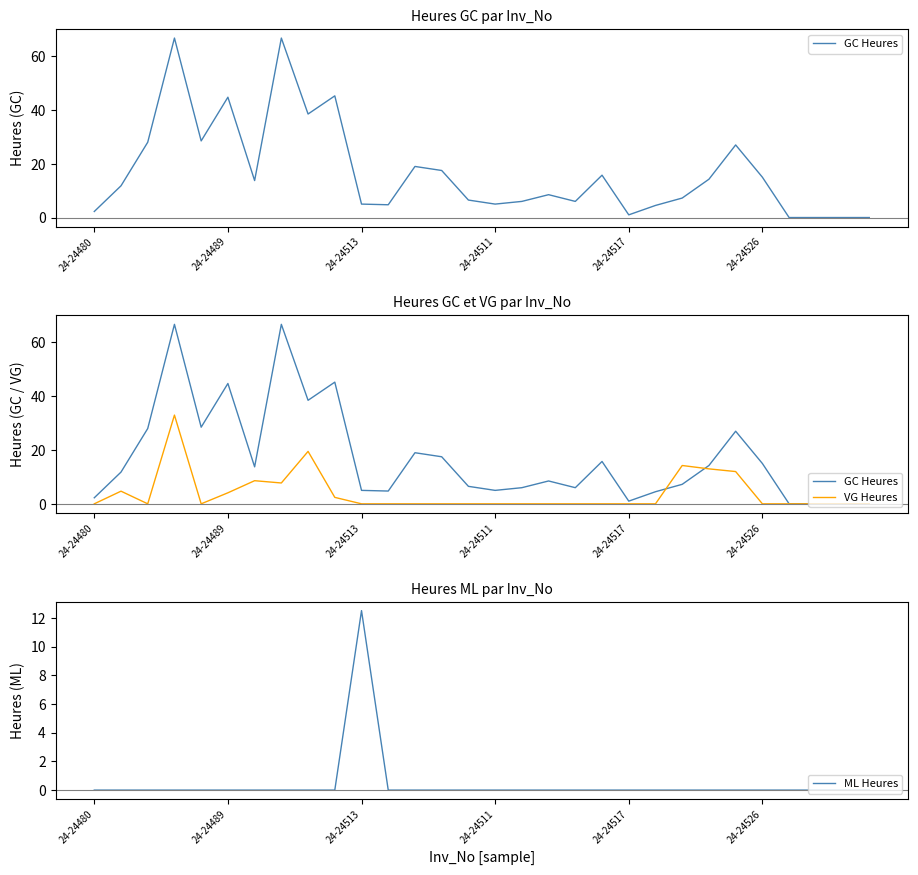

True or false: GC Heures and ML Heures cross at least once.

True